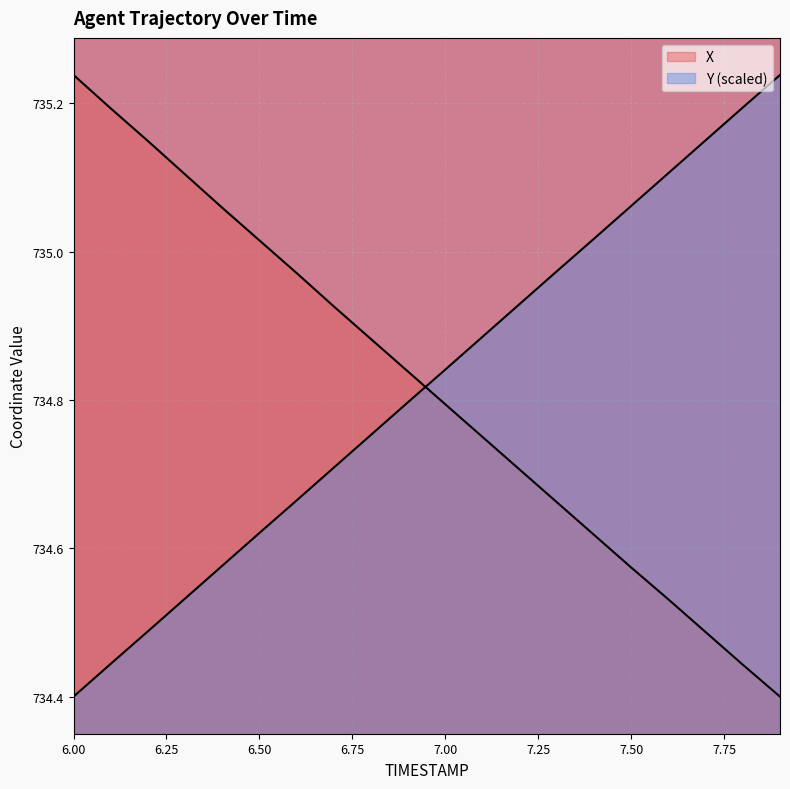

Does the chart display data point markers on the line(s)?

No